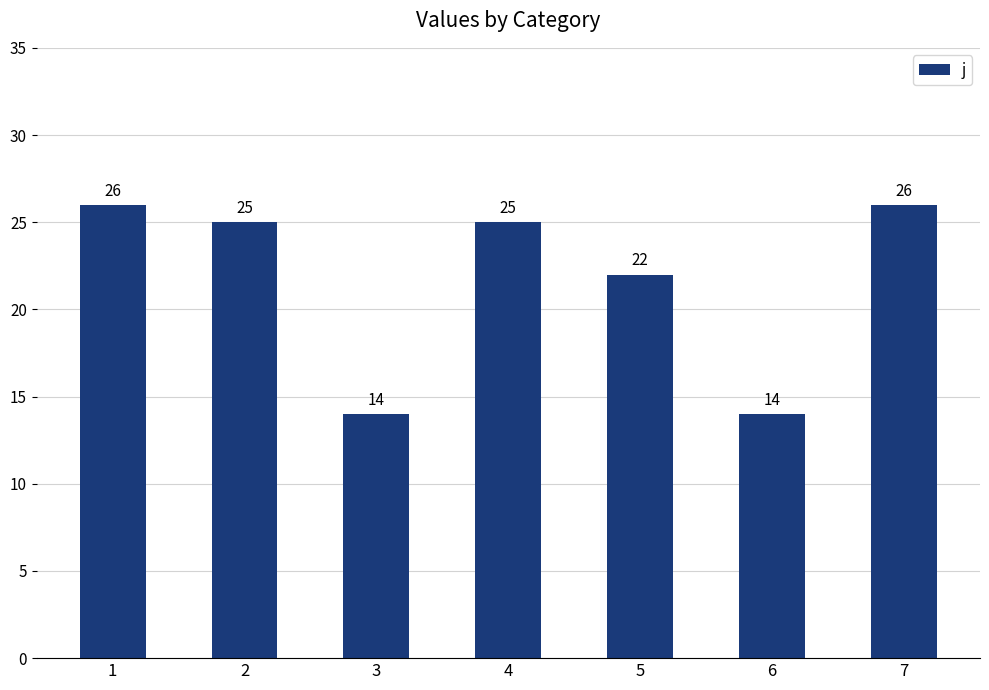

At which label is the value closest to 20?

5